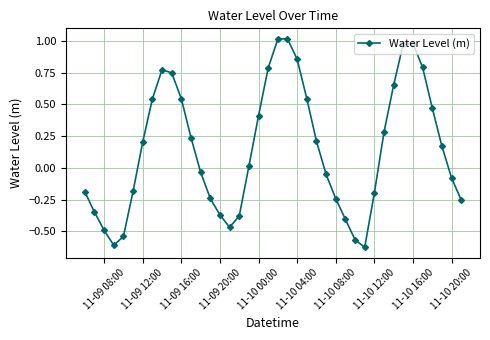

How many points are higher than both their immediate neighbors (excluding endpoints)?

3